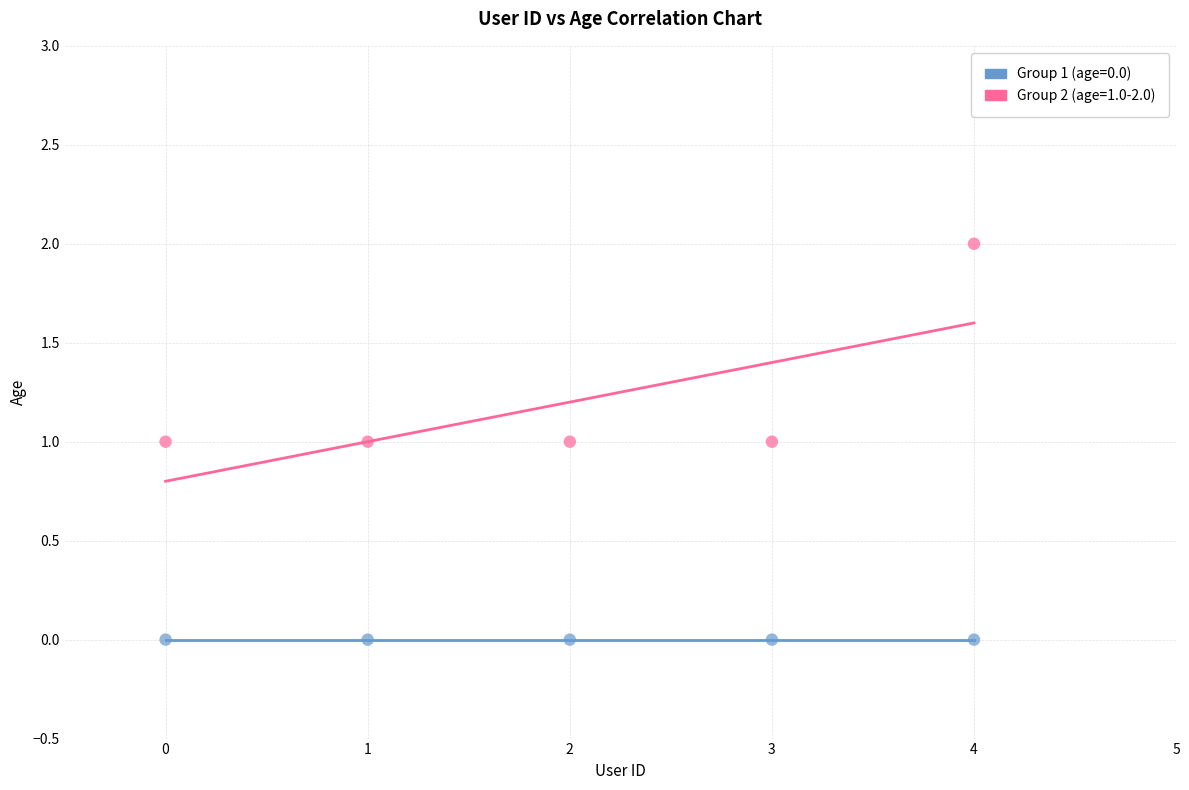

Count the number of points in this scatter plot.

10